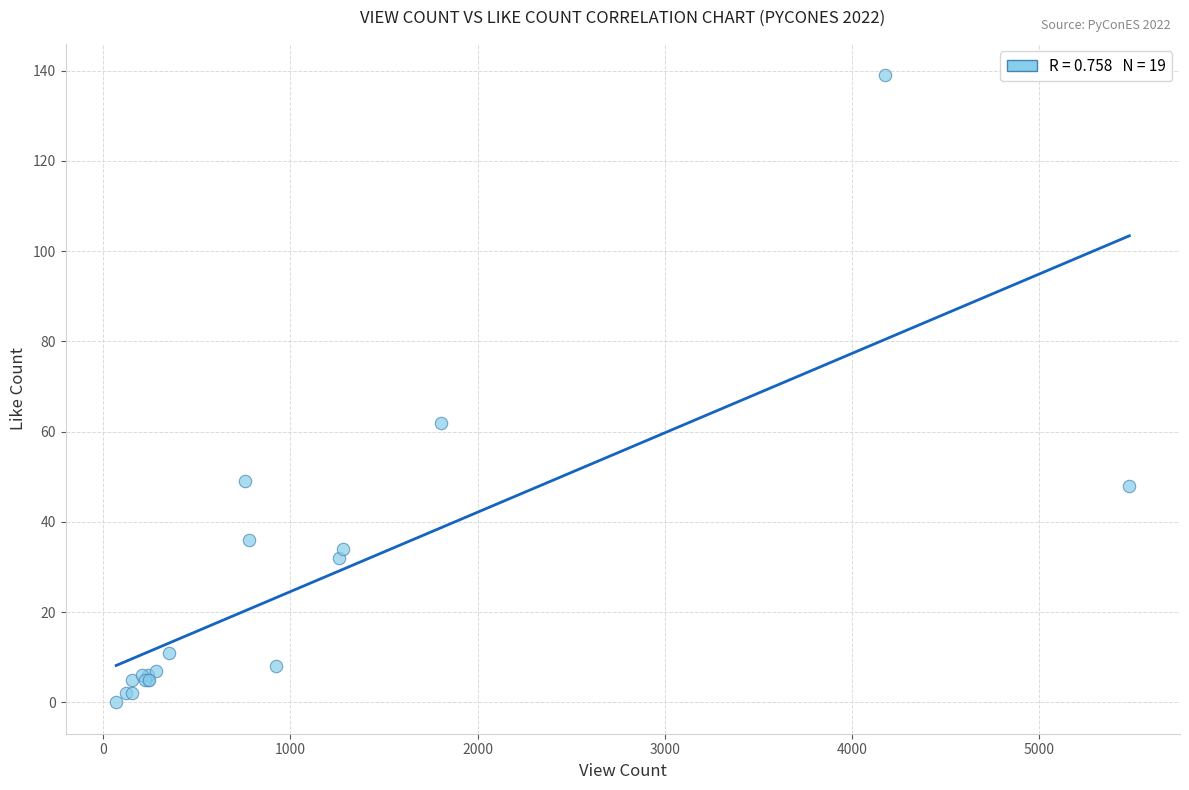

What Y value in the scatter plot is closest to 69?

62